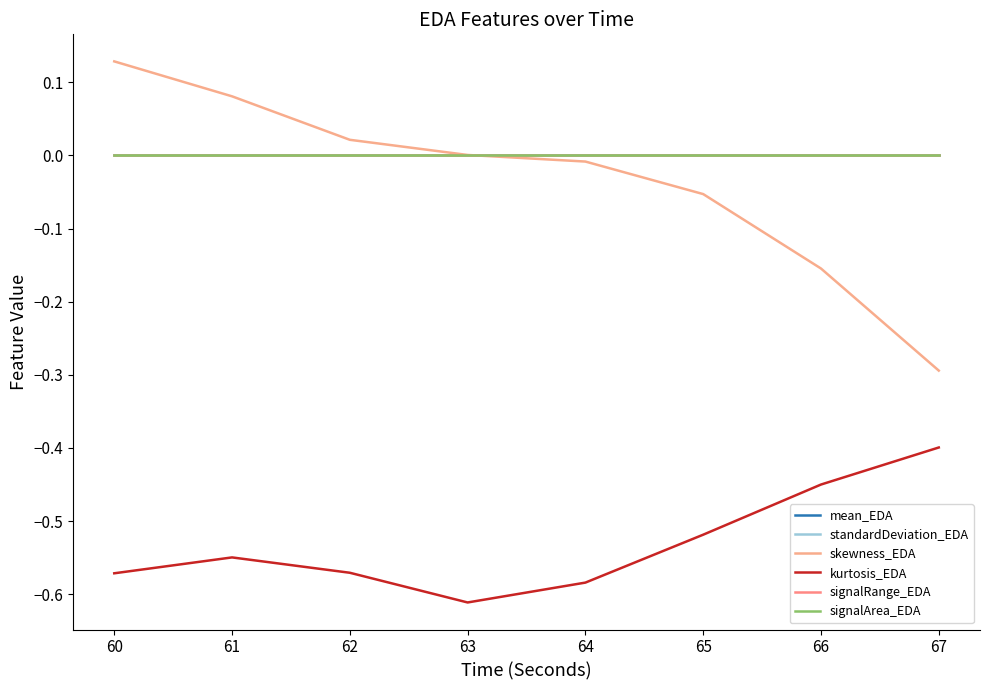

Which series has the largest total across all categories?

signalArea_EDA